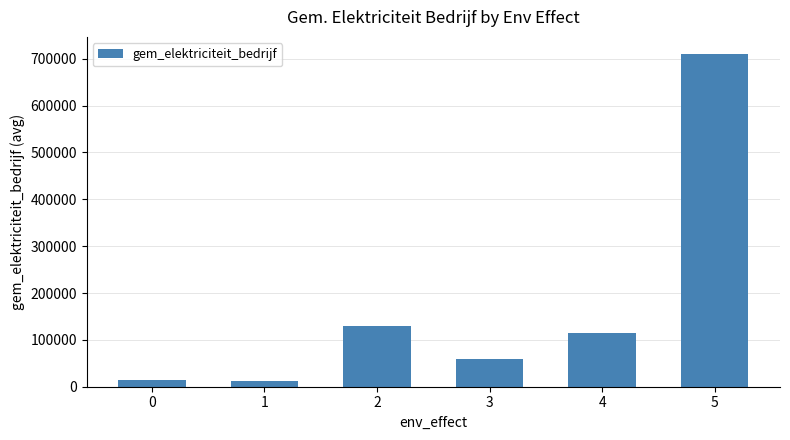

How many values exceed 115669?

3